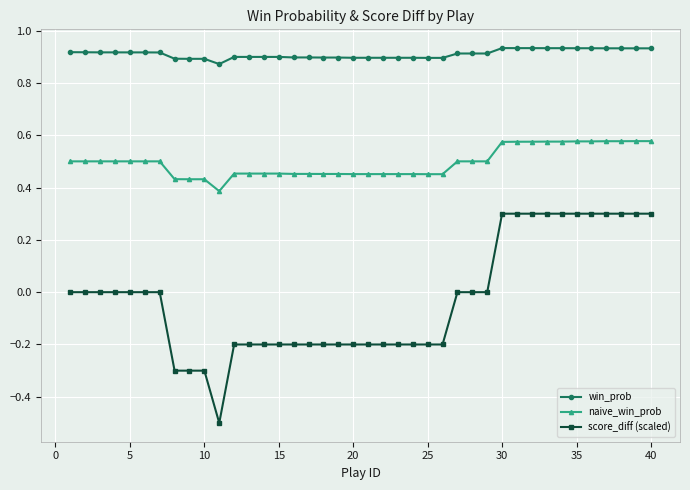

Is this an area chart (filled region under the line)?

No